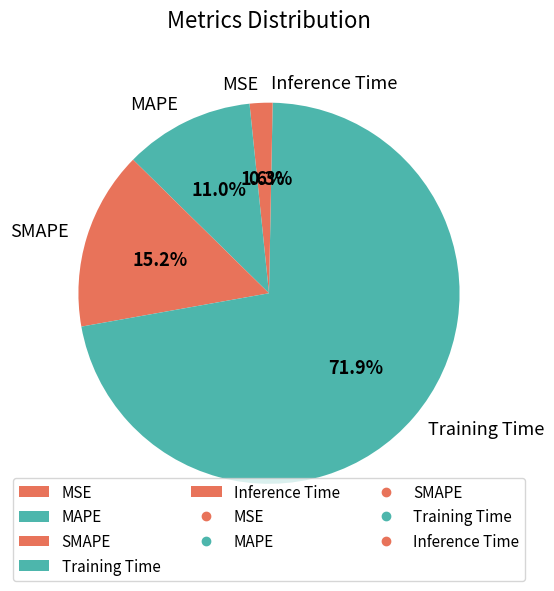

True or false: Inference Time accounts for 6% of the total.

False